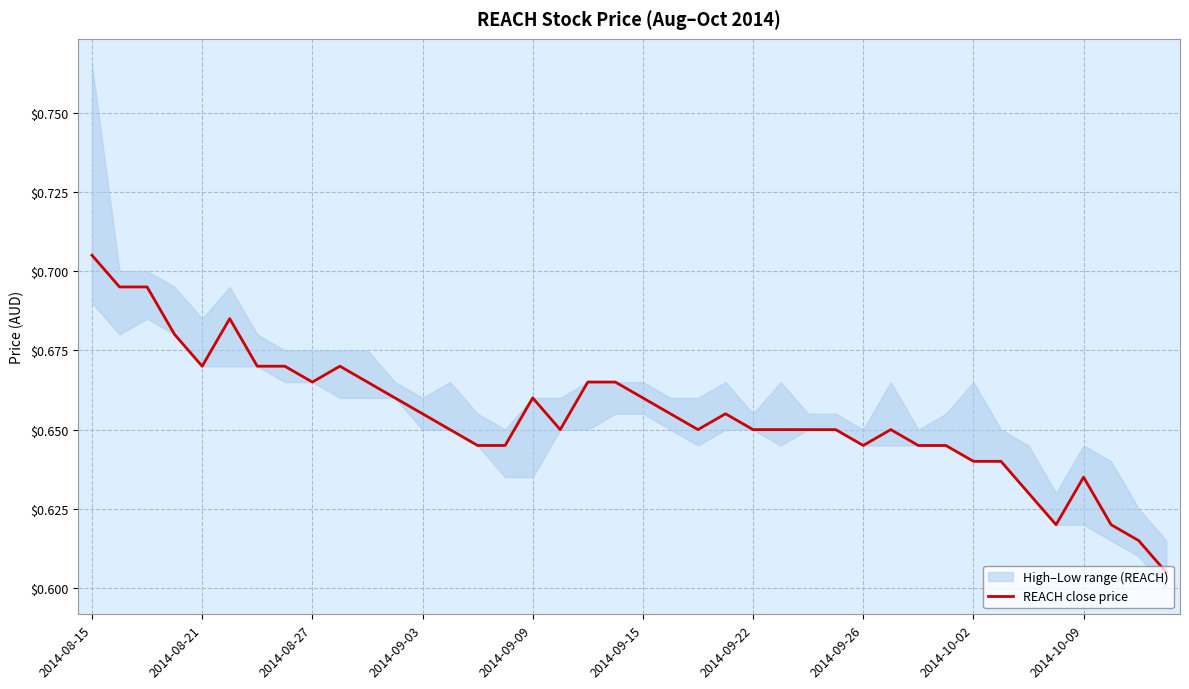

True or false: the data shows 0.7 at 17.

True